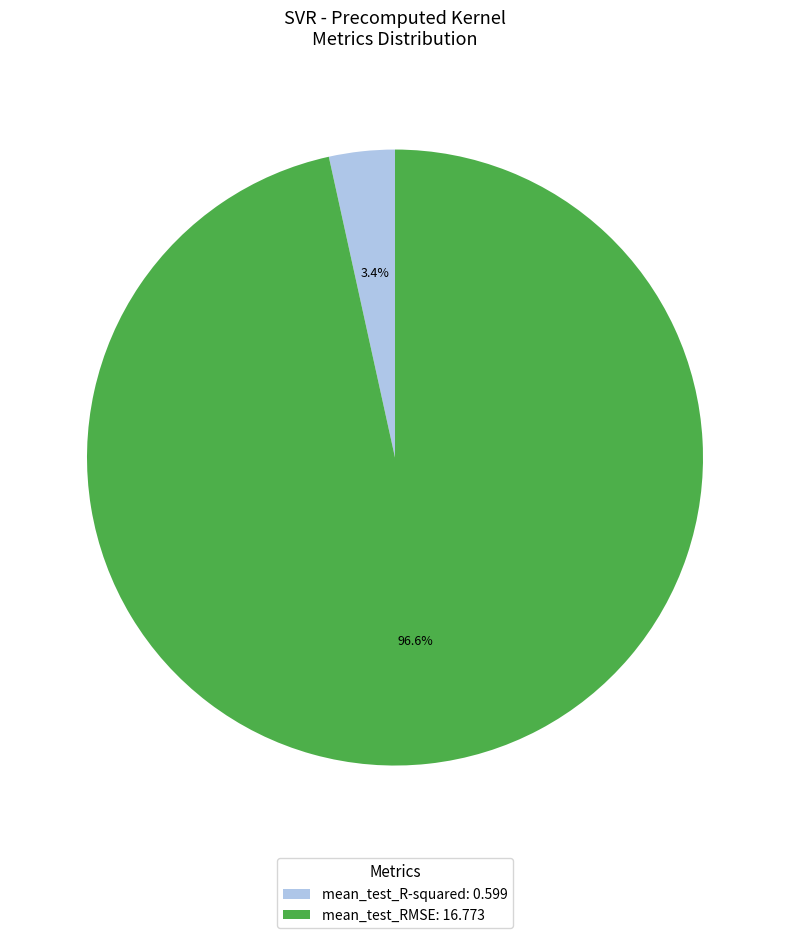

How many segments does this pie chart have?

2